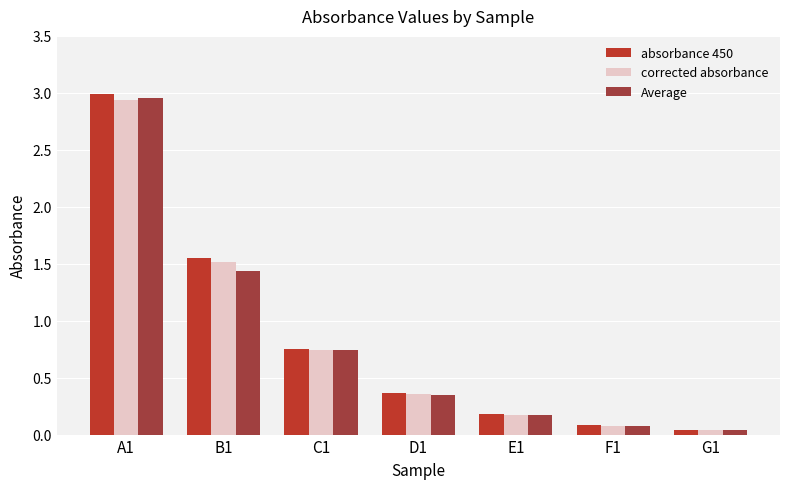

What is the difference between the Average values at F1 and C1?

0.7